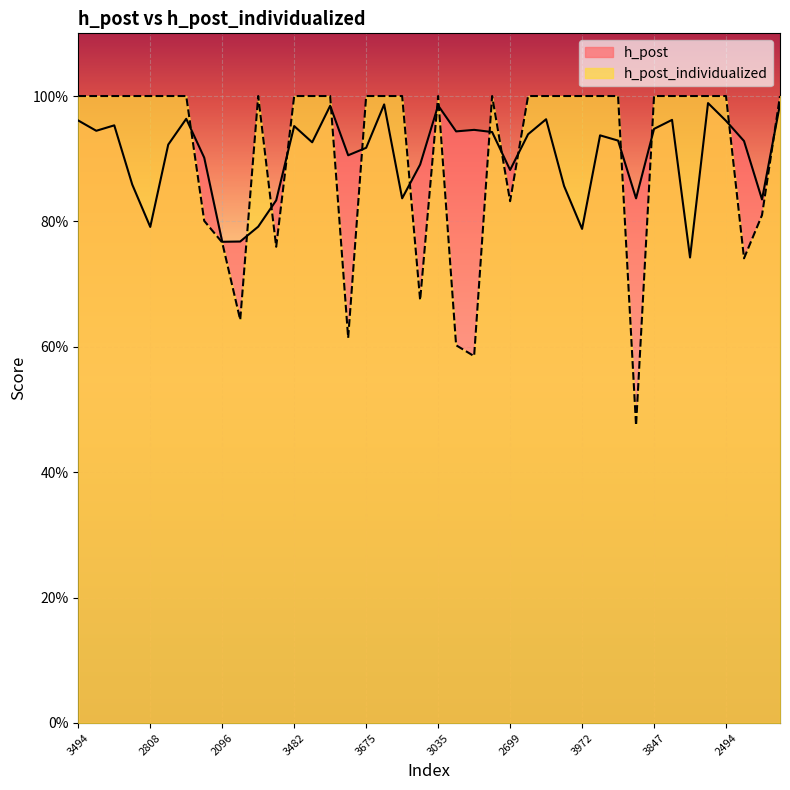

What position from the left is 2835?

6